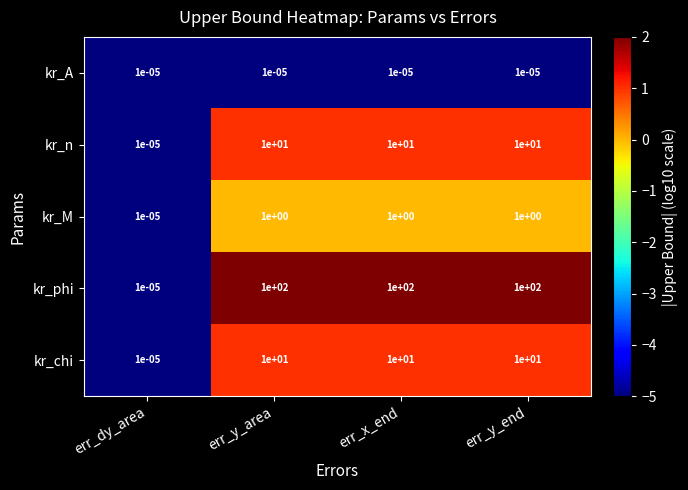

Which series changed the most between err_dy_area and err_y_area?

kr_phi